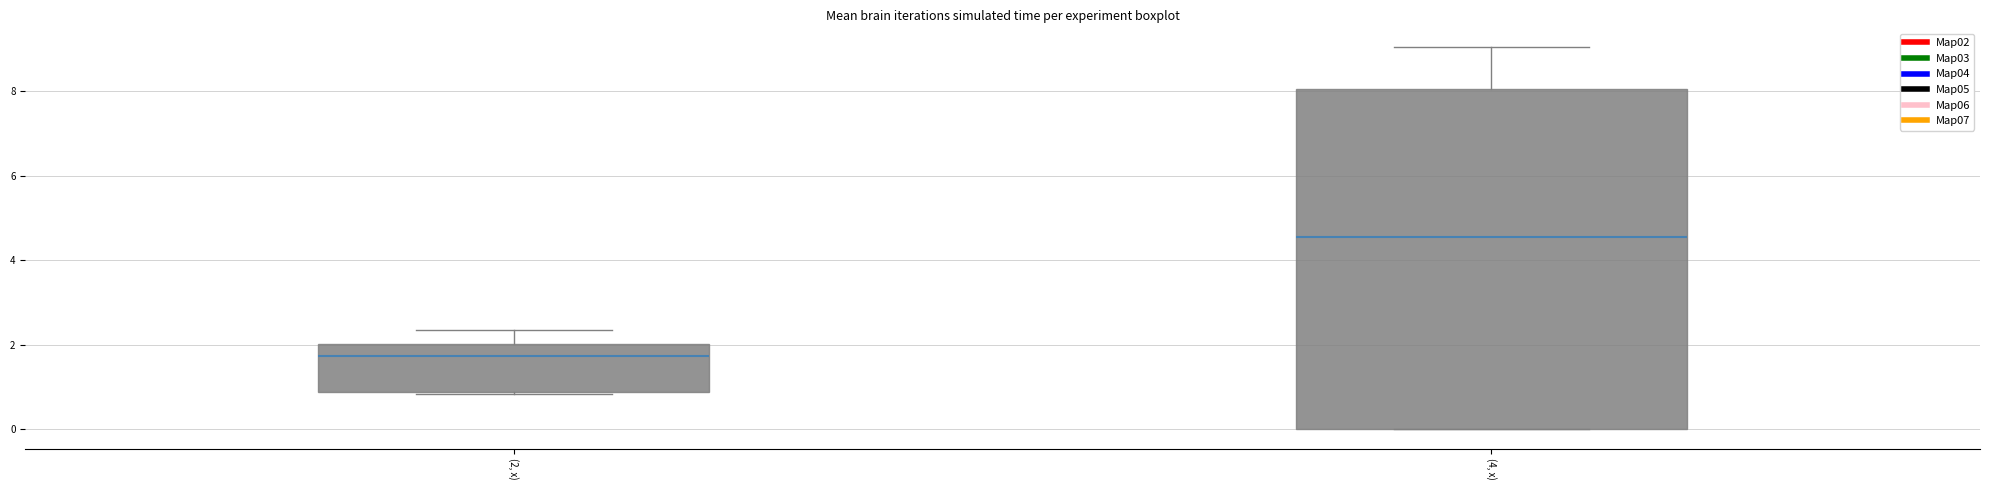

Which box's median line is the lowest?

(2, x)